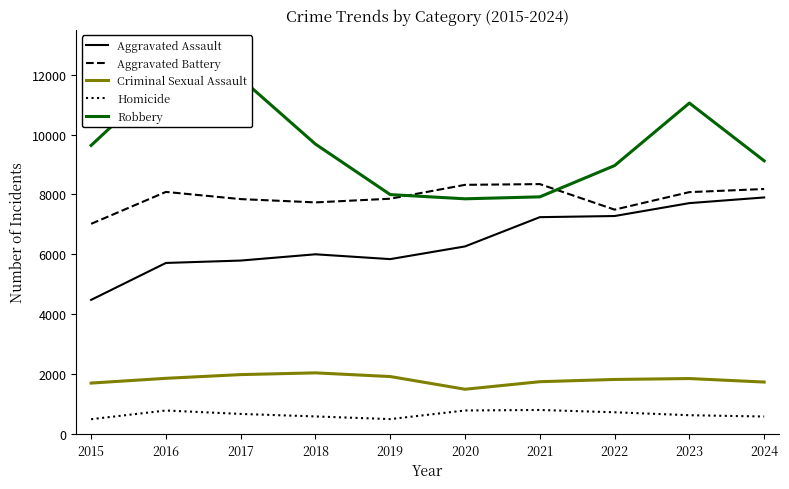

Is this an area chart (filled region under the line)?

No